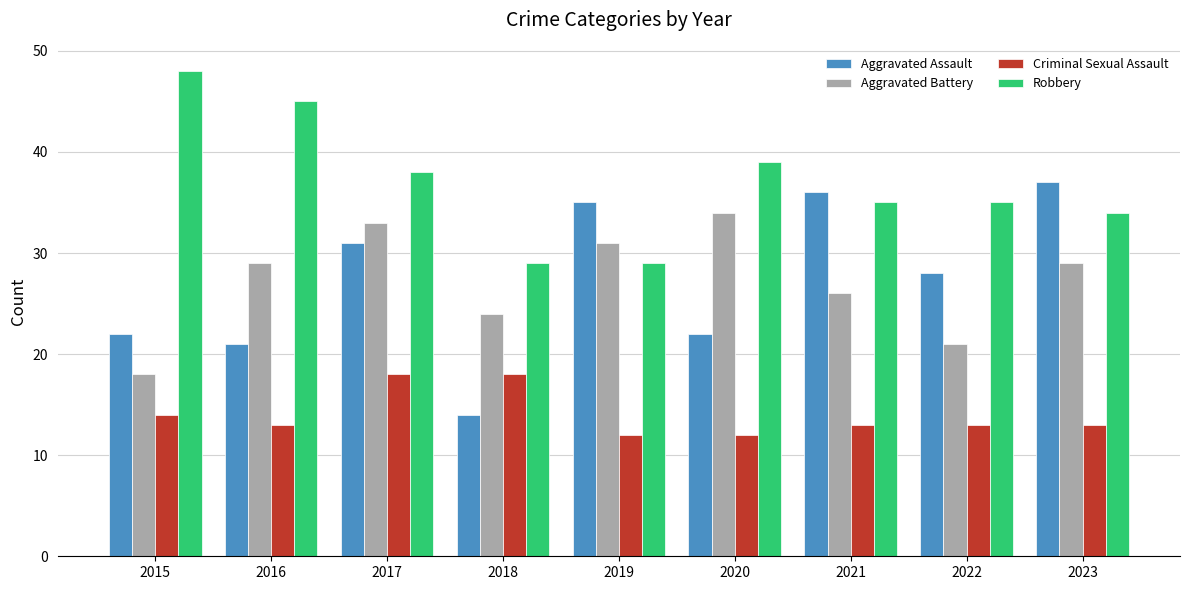

What is the minimum value for Criminal Sexual Assault?

12